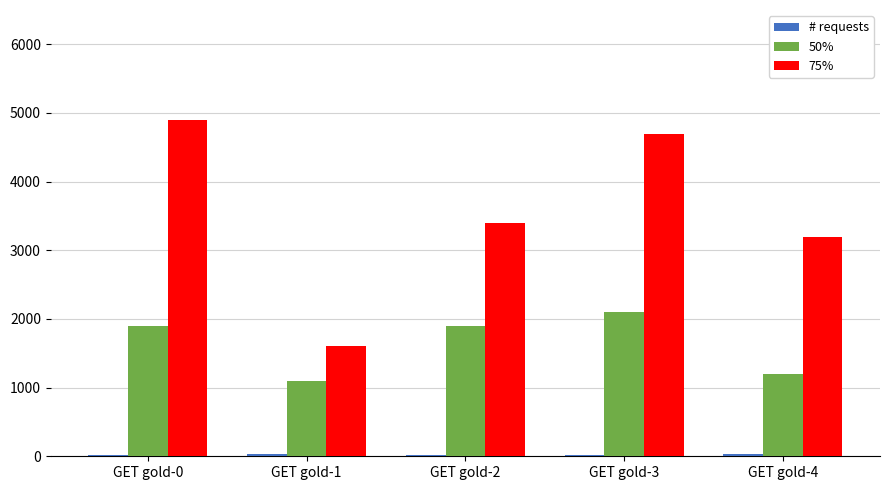

What is the minimum value for 75%?

1600